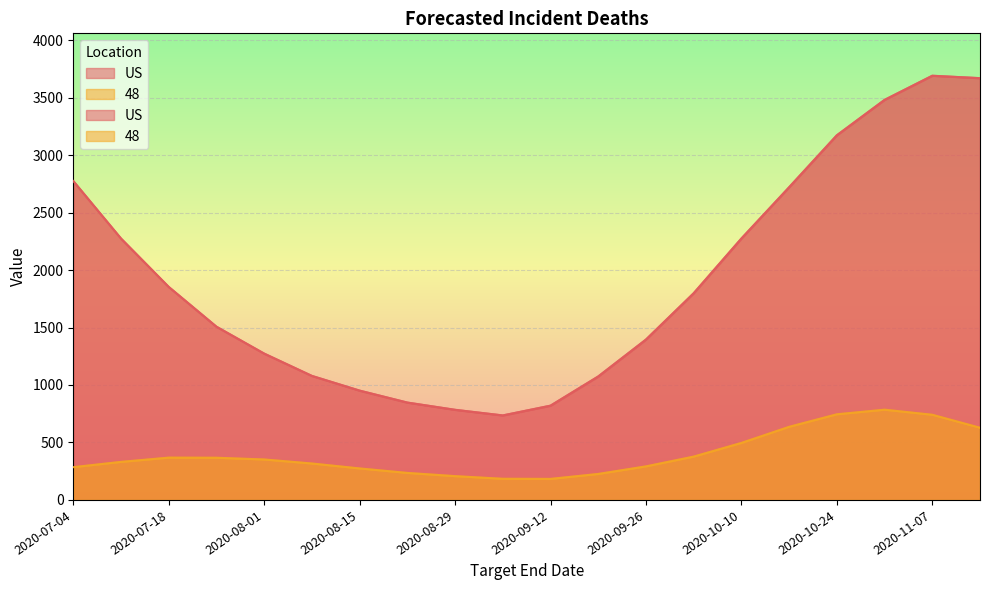

Which series has the largest total across all categories?

US